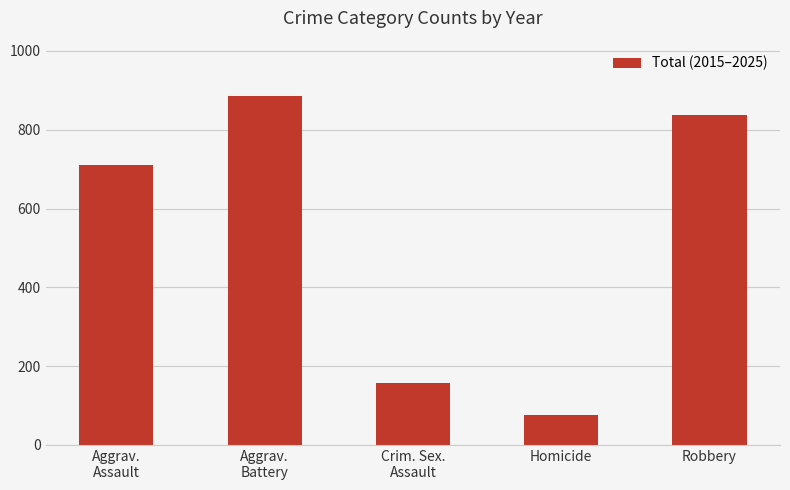

What is the label of the 5th bar from the left?

Robbery